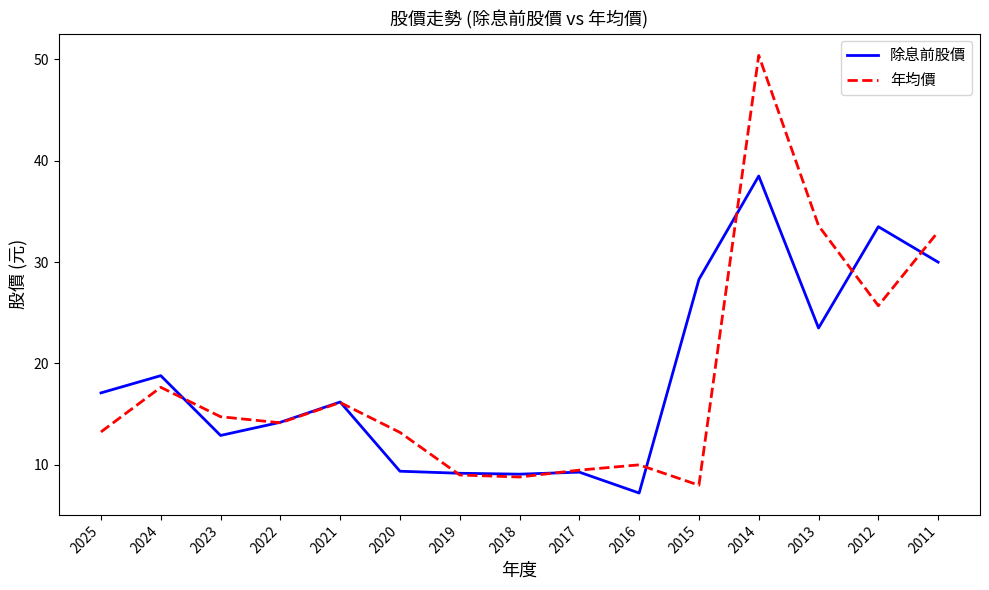

After their last crossing, which series has the higher values: 年均價 or 除息前股價?

年均價